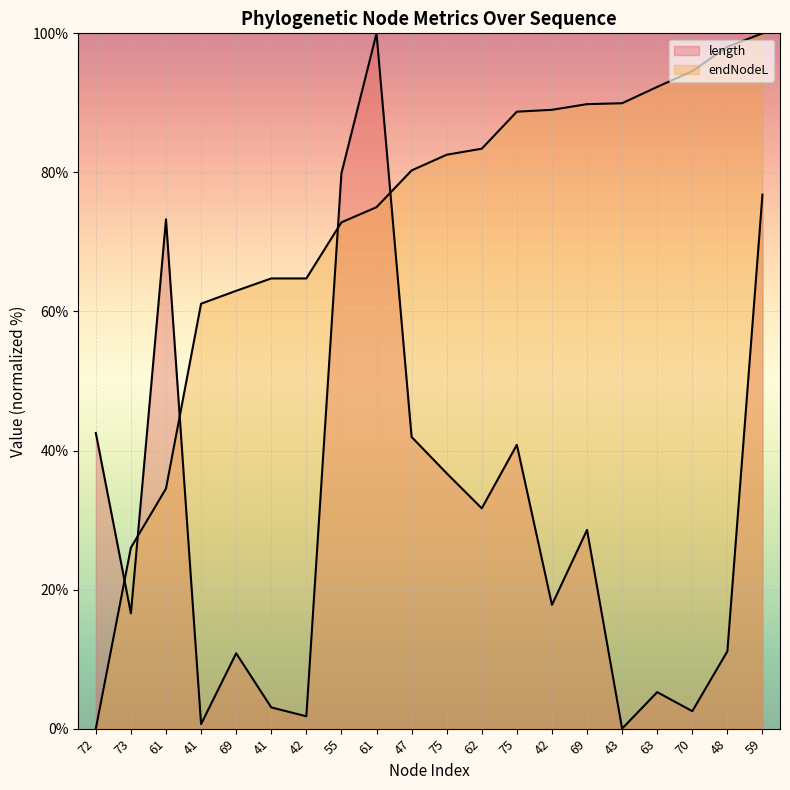

Between which two adjacent categories do endNodeL and length first intersect?

72 and 73